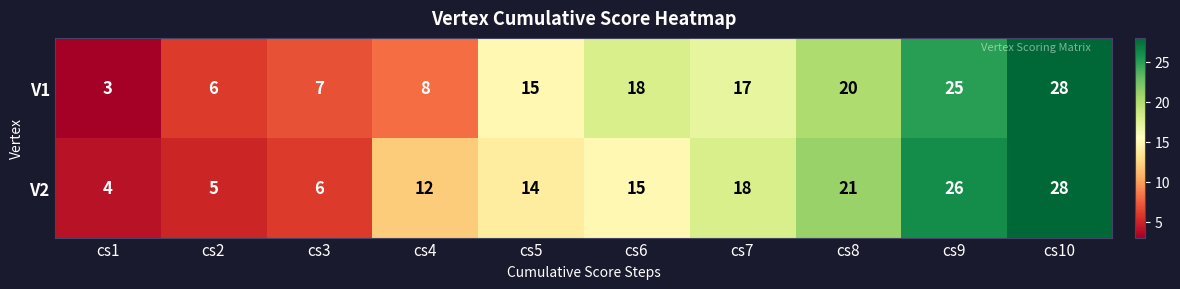

Which series changed the most between cs3 and cs8?

V2